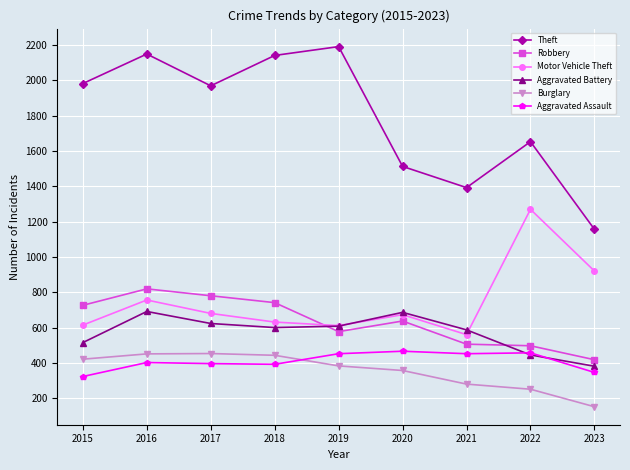

What is the sum of the Burglary values at 2015 and 2016?

872